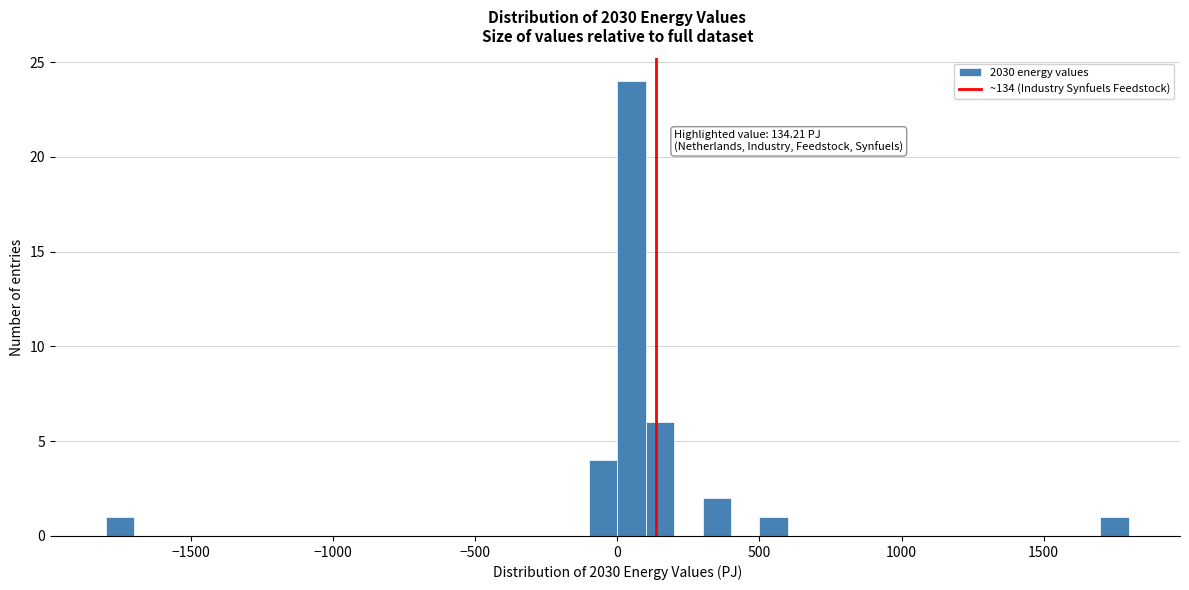

Around what value on the x-axis is the tallest bar? Give the approximate position of its centre, as read against the axis.

50